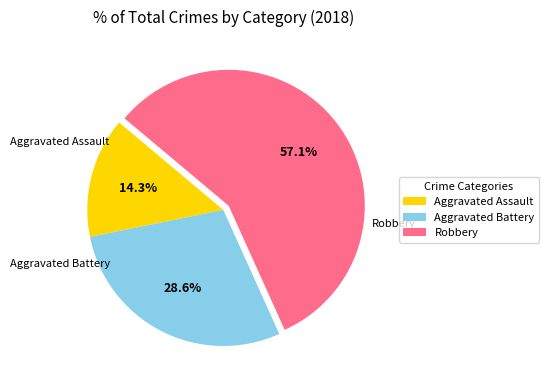

Combined, do Aggravated Battery and Aggravated Assault account for over 50%?

No